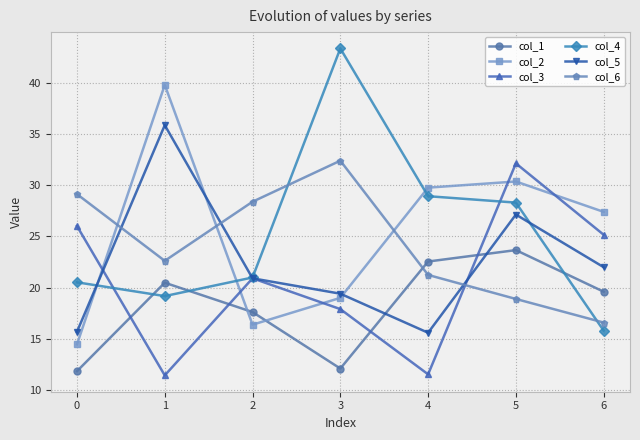

What is the sum of all col_2 values?

177.2